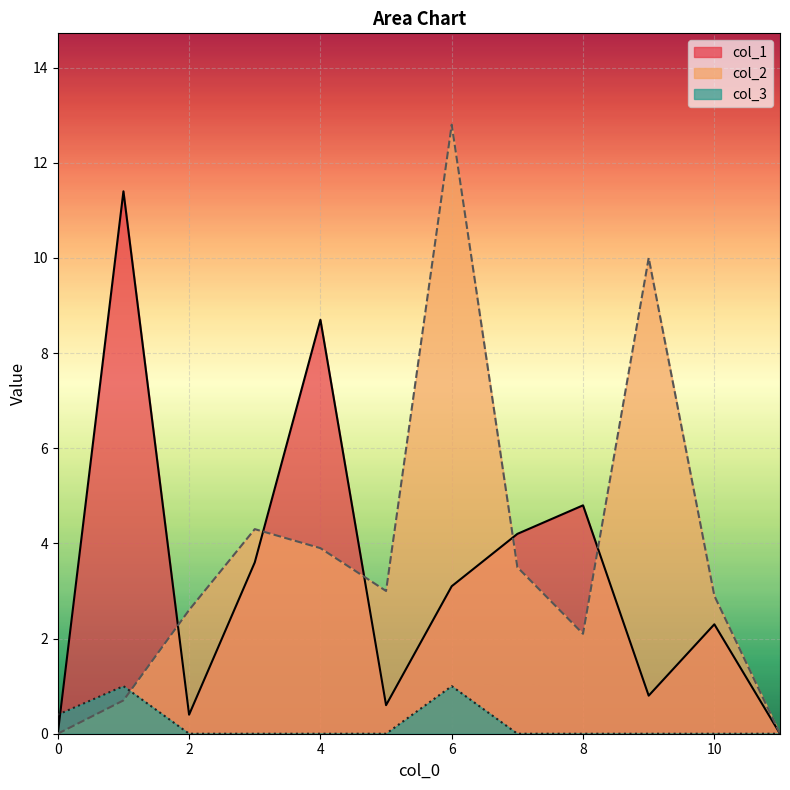

Reading right to left, list all the values displayed in this chart.

col_1: 11=0.0	10=2.3	9=0.8	8=4.8	7=4.2	6=3.1	5=0.6	4=8.7	3=3.6	2=0.4	1=11.4	0=0.0
col_2: 11=0.0	10=2.9	9=10.0	8=2.1	7=3.5	6=12.8	5=3.0	4=3.9	3=4.3	2=2.6	1=0.7	0=0.0
col_3: 11=0.0	10=0.0	9=0.0	8=0.0	7=0.0	6=1.0	5=0.0	4=0.0	3=0.0	2=0.0	1=1.0	0=0.4